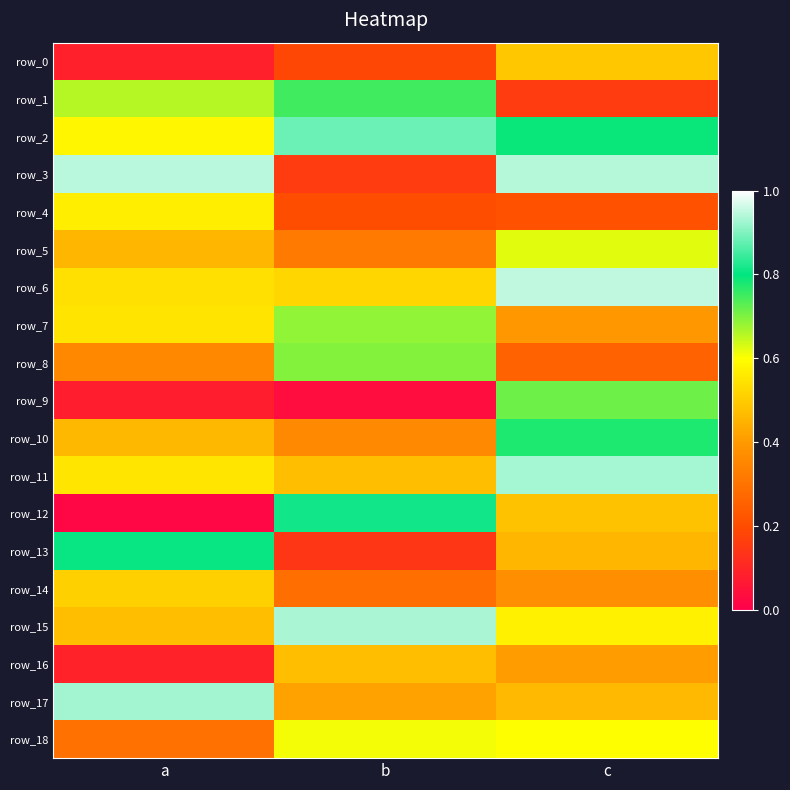

What is the total value across all series at c?

10.6